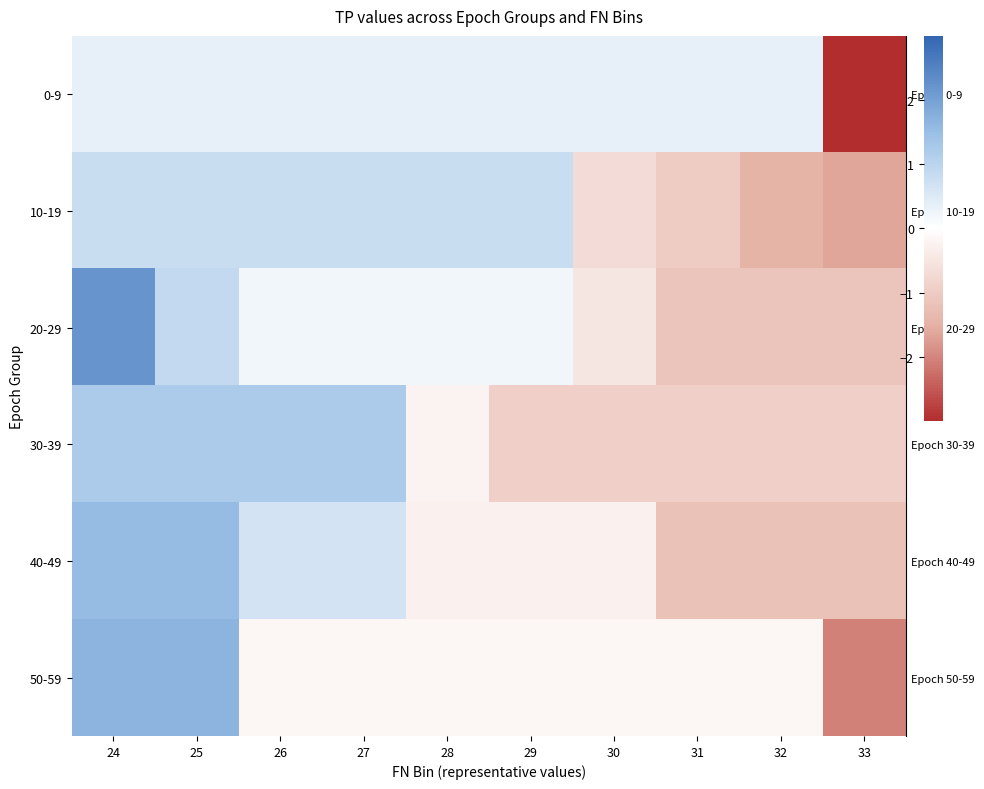

What is the difference between the highest and lowest values at 24?

1.9